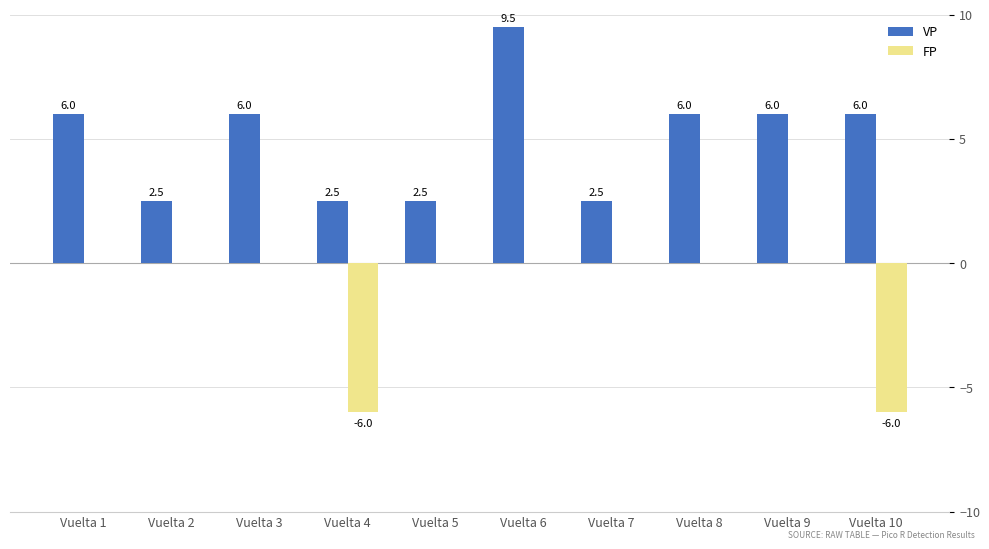

What are all the series names shown in the legend?

VP, FP